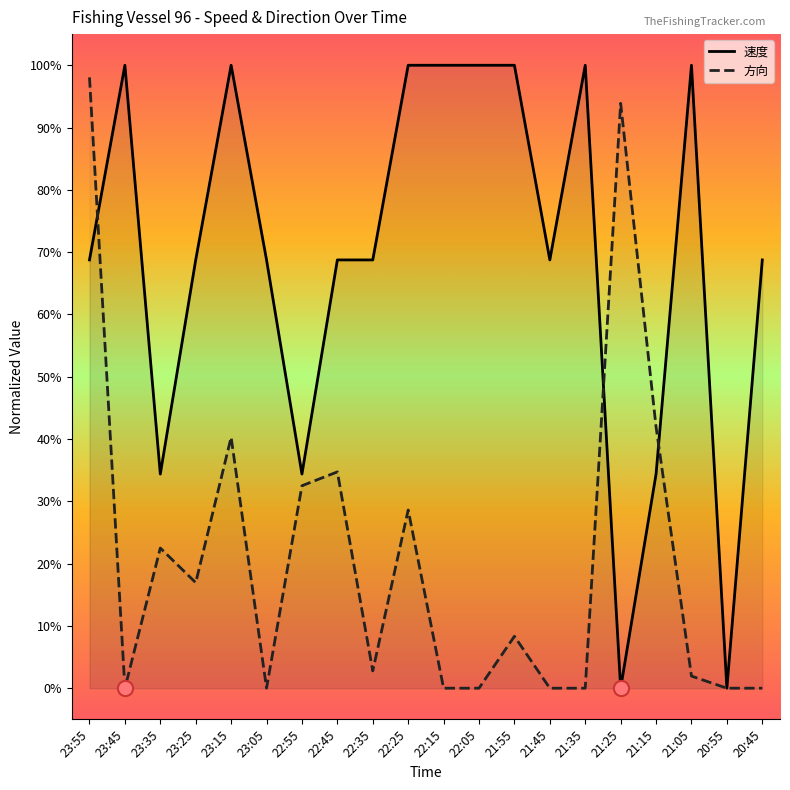

What is the total value across all series at 21:25?

0.9